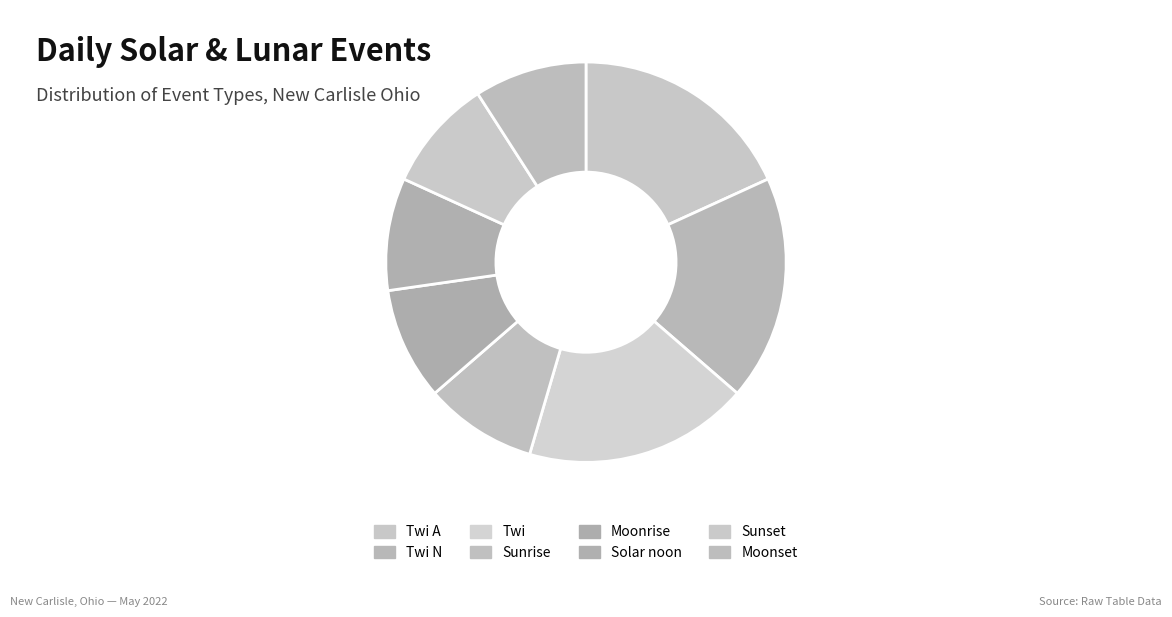

To the nearest percent, what is the average slice percentage?

13%